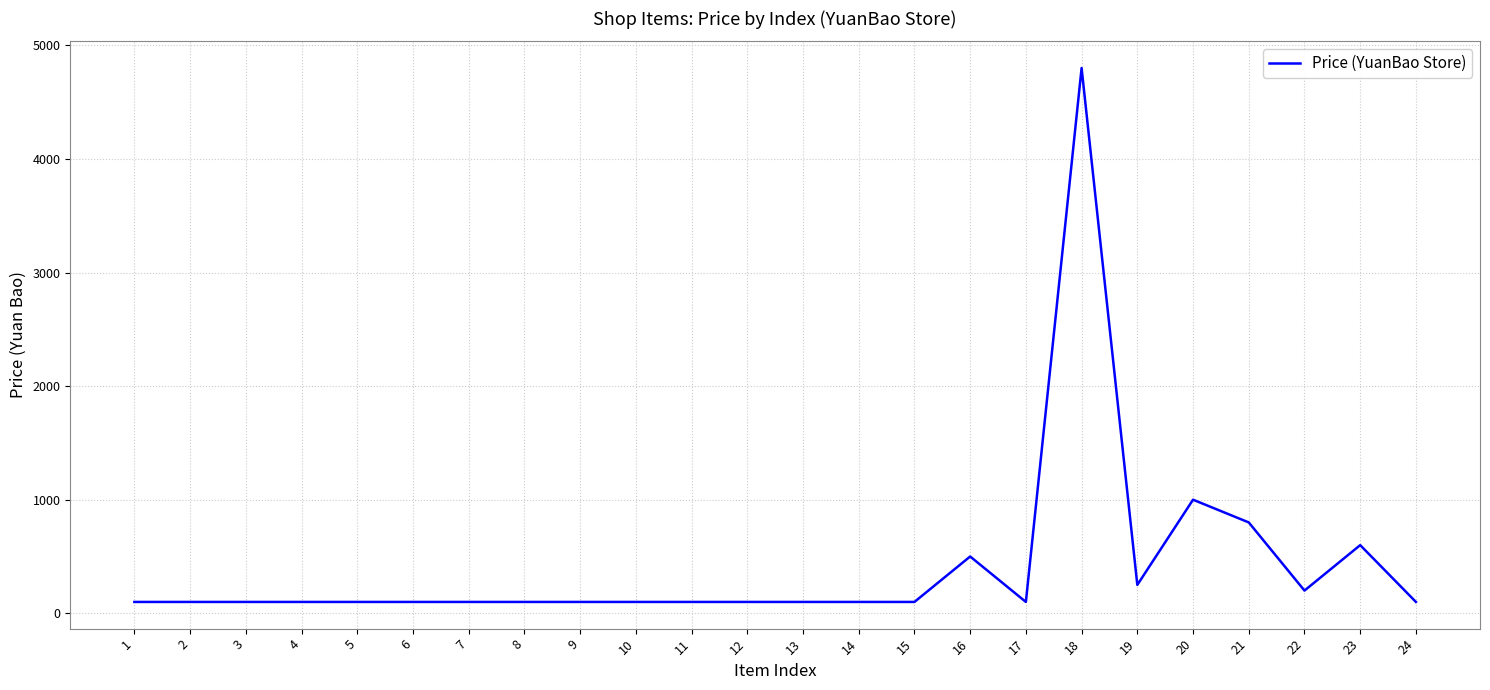

What is the greatest value displayed?

4800